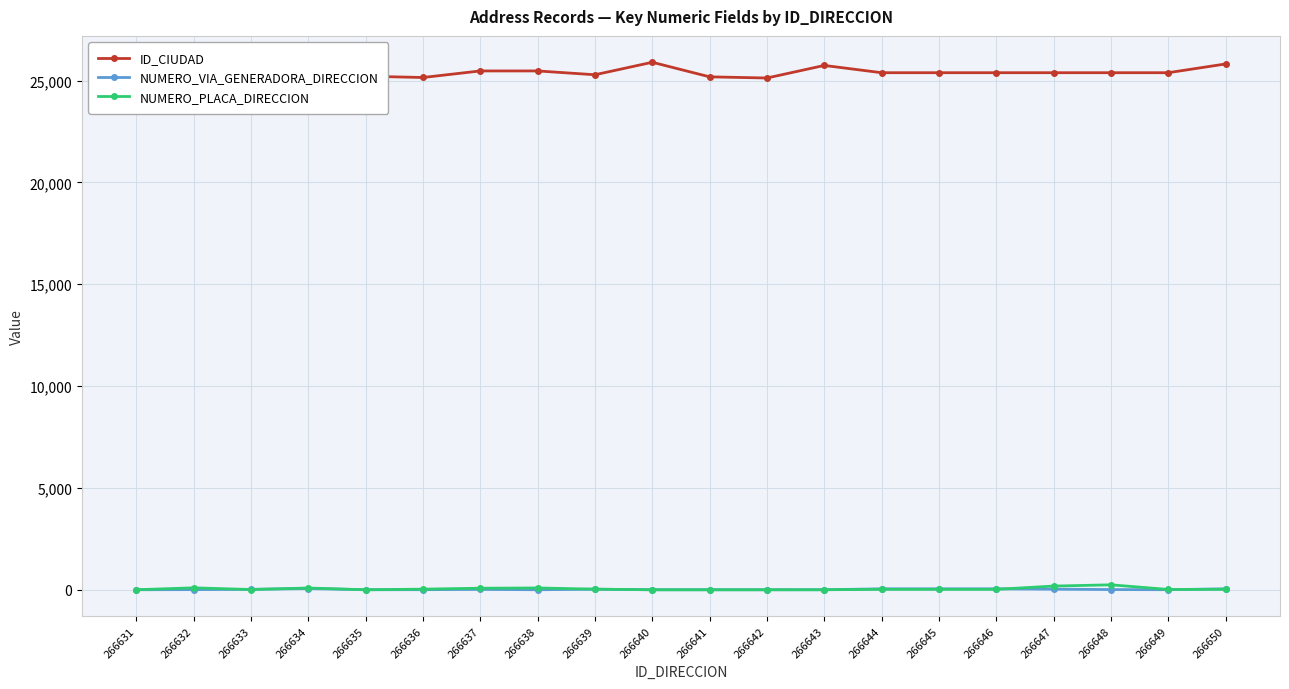

True or false: NUMERO_VIA_GENERADORA_DIRECCION has more than 0 points higher than both neighbors.

True